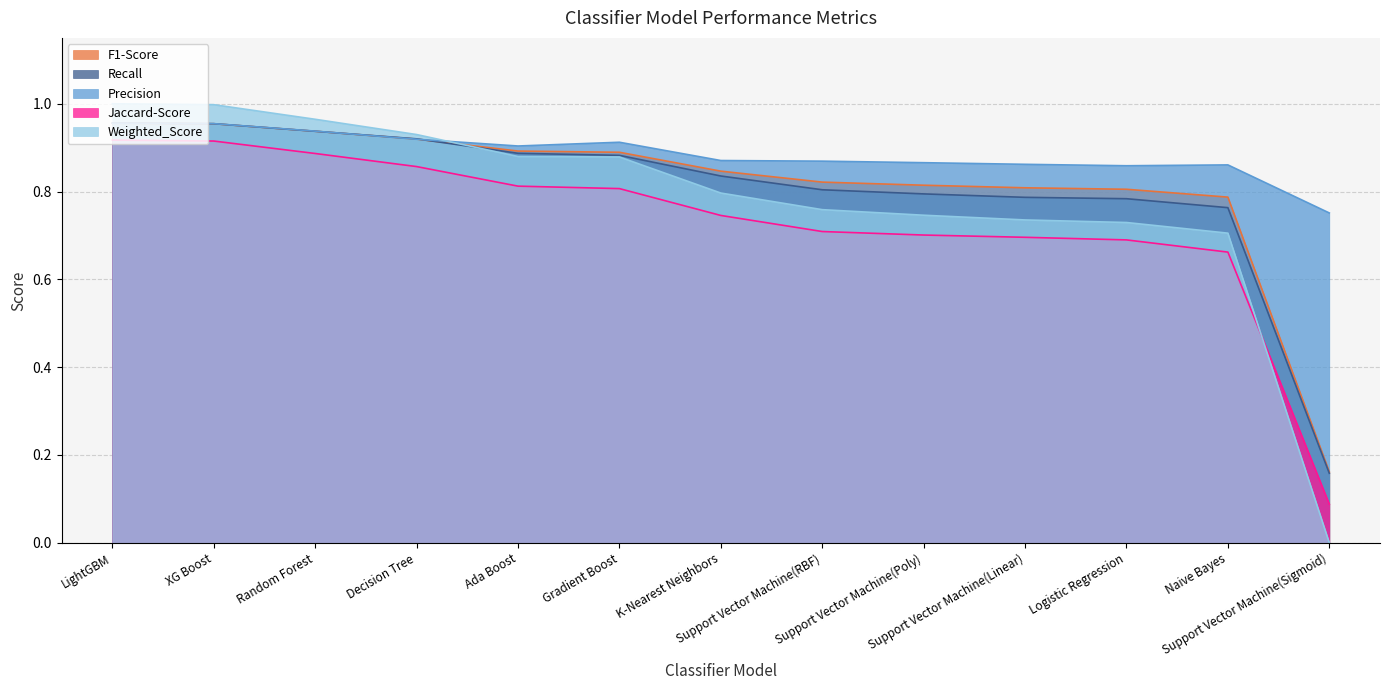

At how many categories does at least one series exceed 0?

13